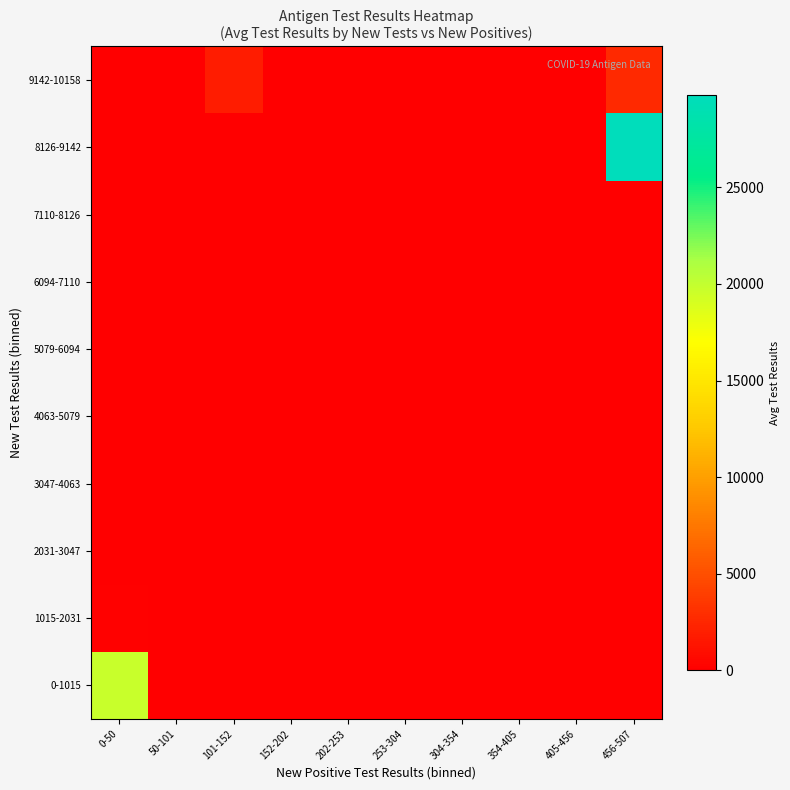

Which series has the largest range (max minus min)?

8126-9142